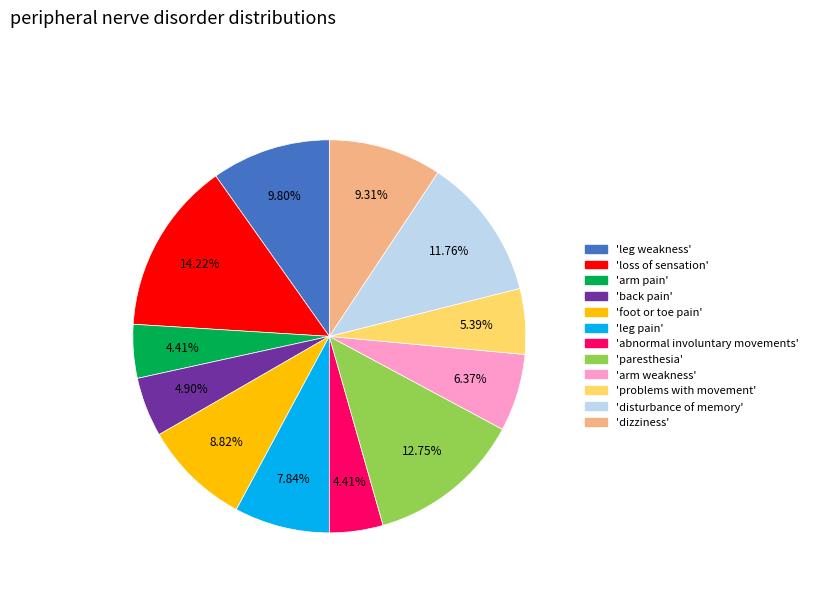

Is there a majority slice in this chart?

No